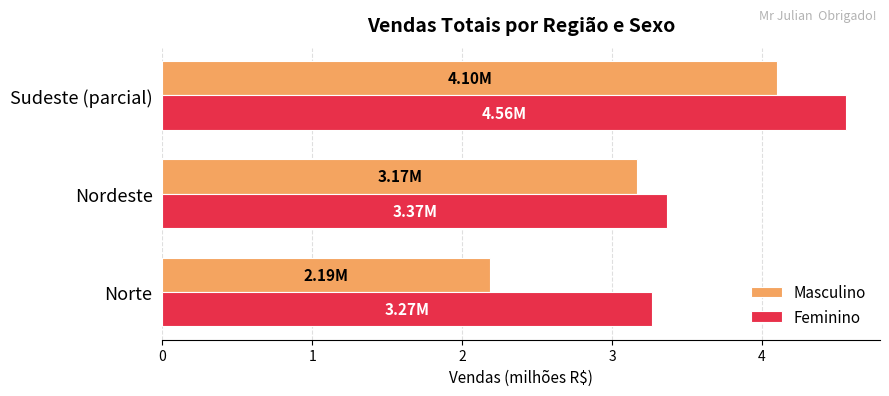

What is the difference between the maximum and minimum values in the Masculino series?

1.9